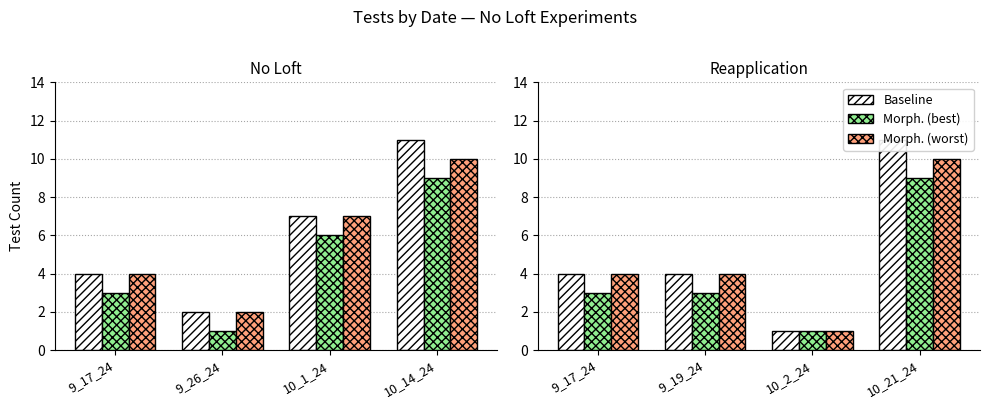

What are all the series names shown in the legend?

Baseline, Morph. (best), Morph. (worst)